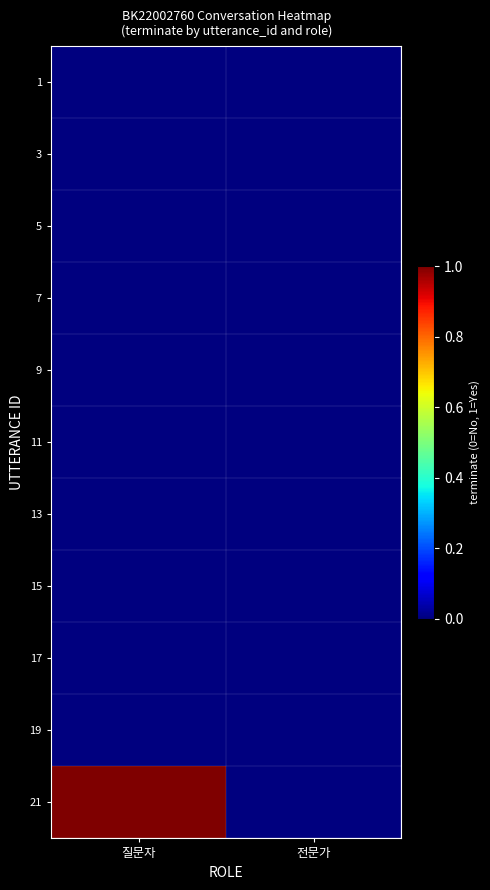

Which category has the lowest value across all series?

질문자